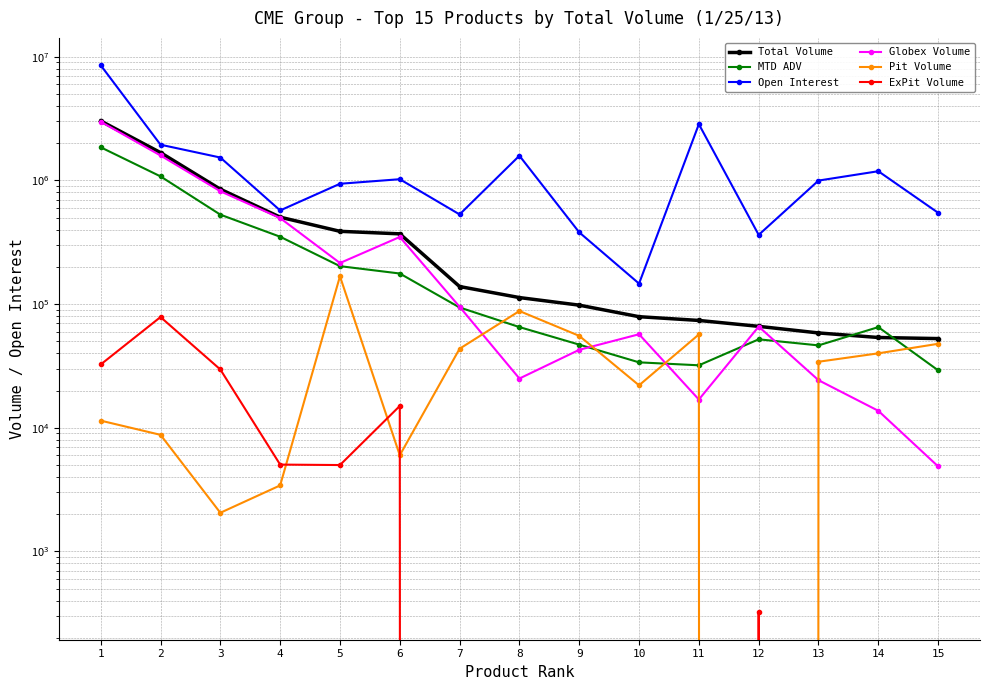

At how many categories does at least one series exceed 288334?

14